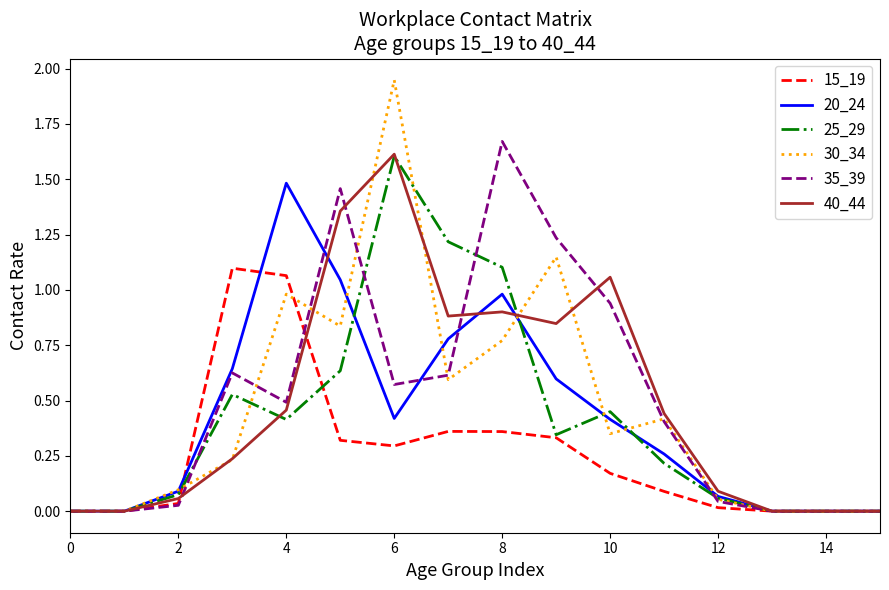

What is the highest value of the 40_44 series?

1.6